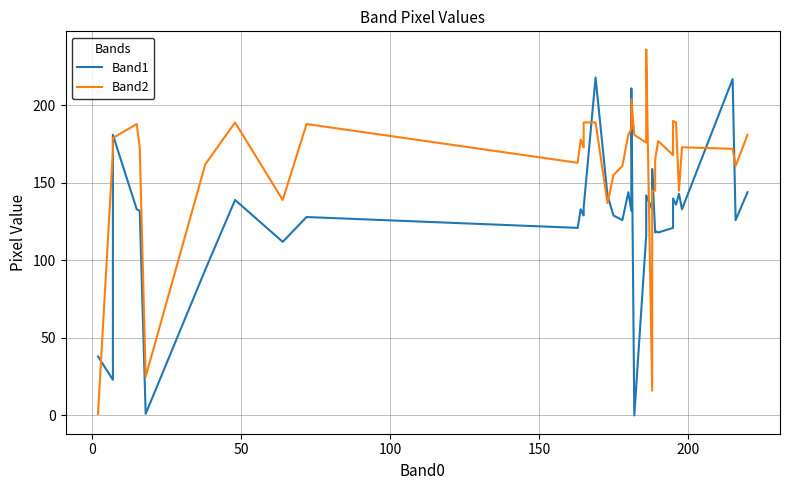

Is this an area chart (filled region under the line)?

No